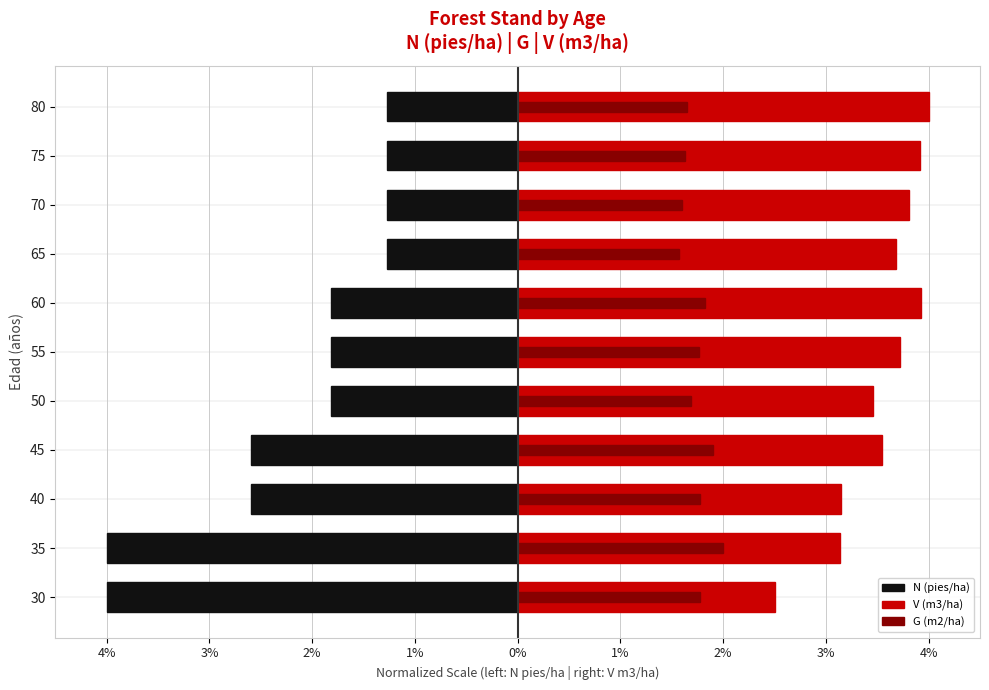

What is the difference between the maximum and minimum values in the G (m2/ha) series?

0.4